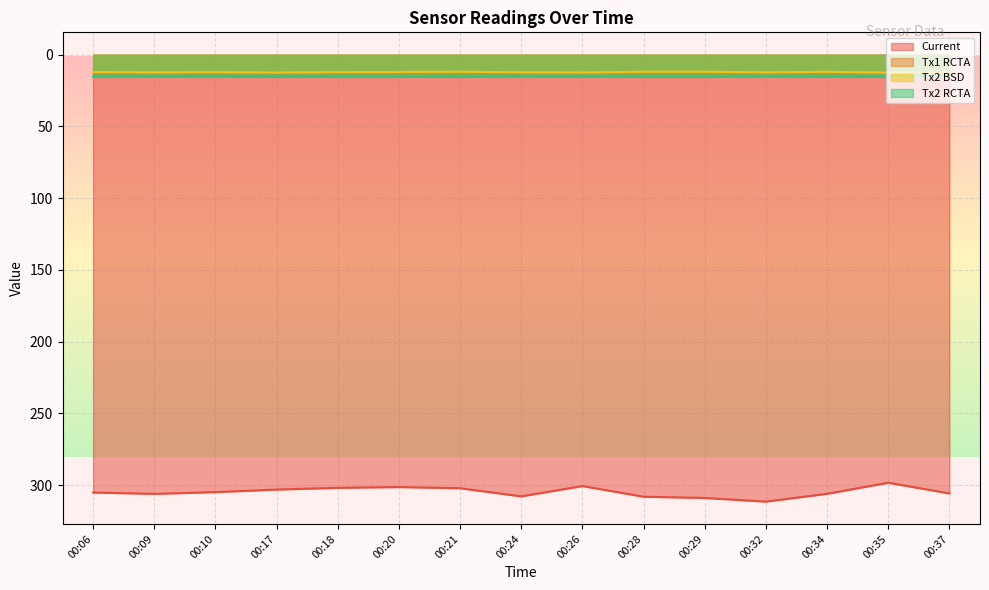

What is the value of the Tx1 RCTA point at the 10th from the left?

15.5